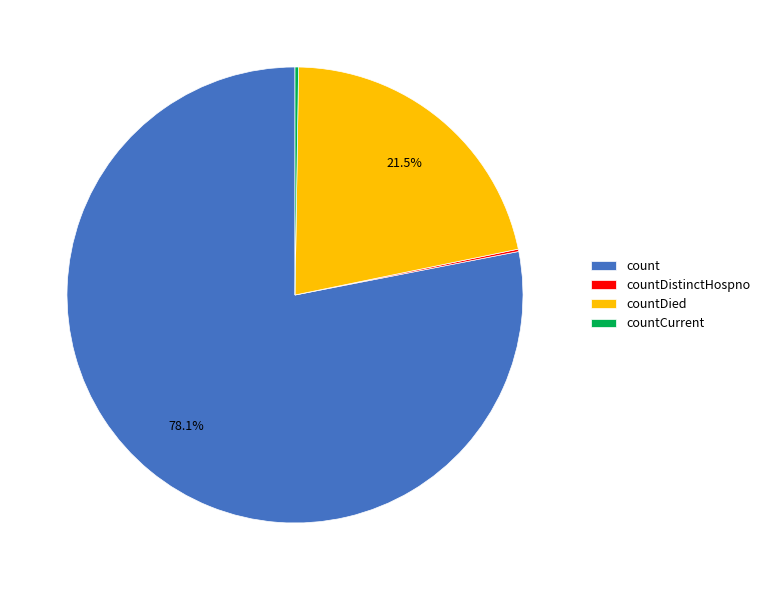

Between count and countDied, which is larger?

count